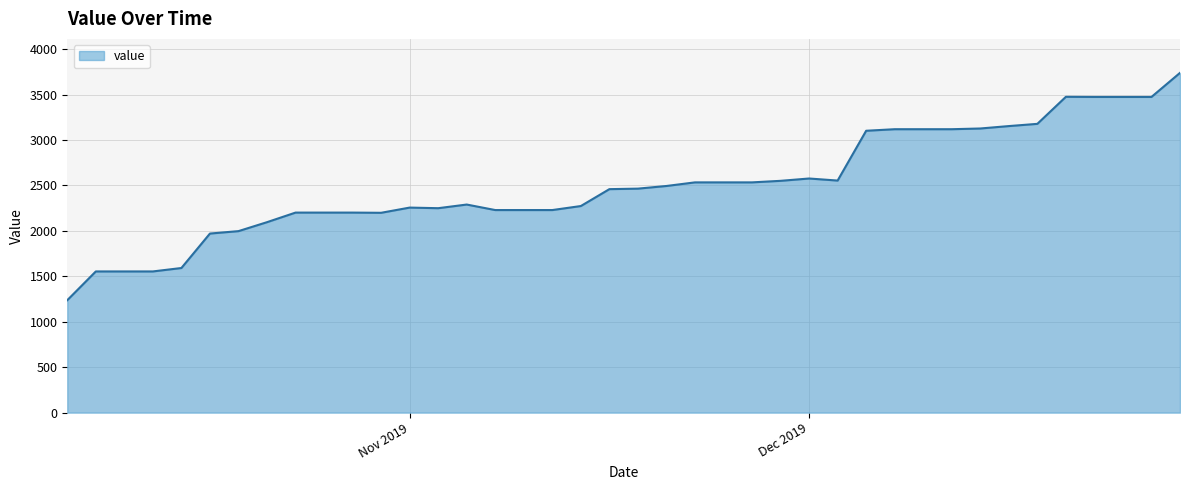

What is the minimum value shown in the chart?

1237.2